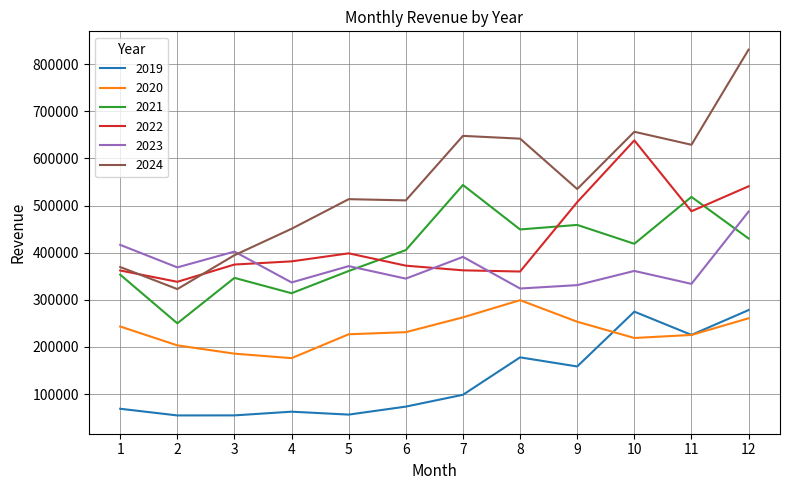

At which category does 2021 reach its first local valley?

2